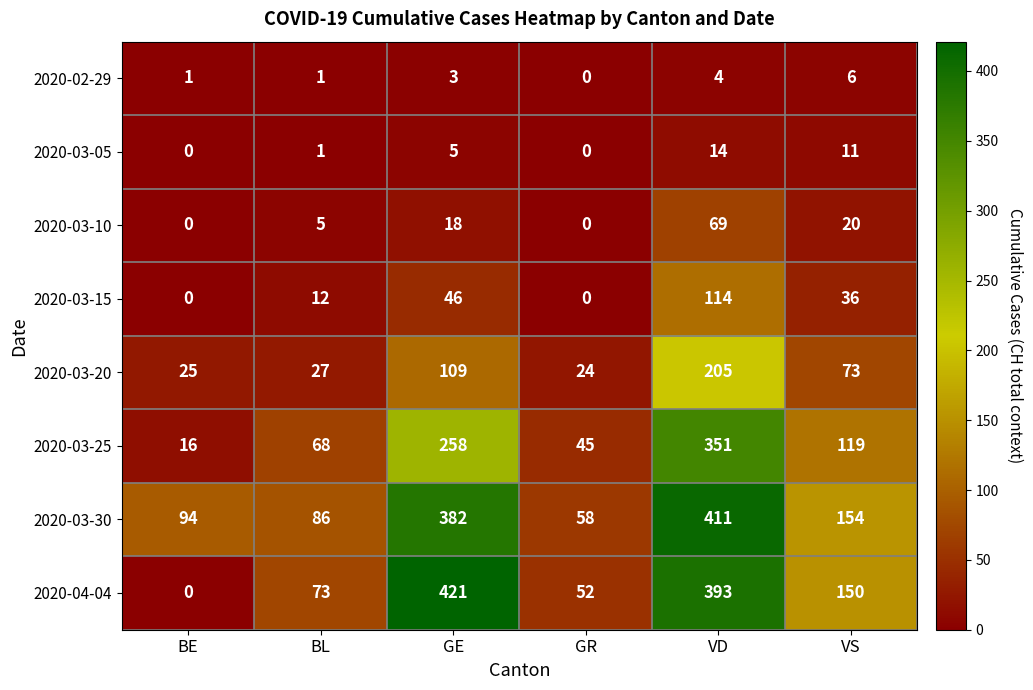

What is the total value across all series at VS?

569